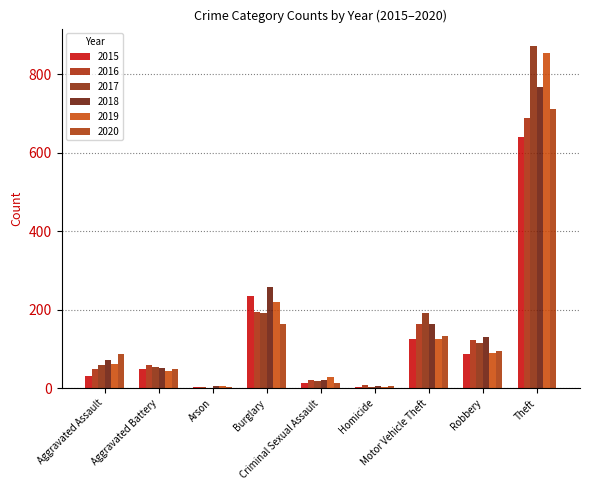

What position from the right is Robbery?

2